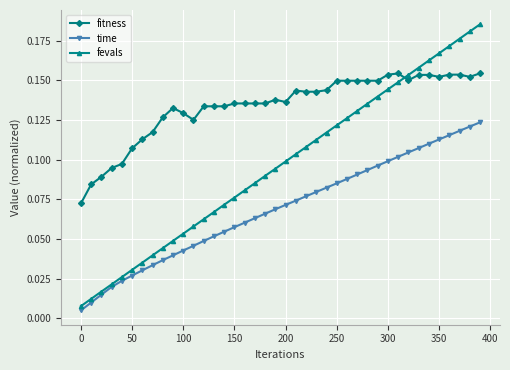

At how many categories does at least one series exceed 0?

40